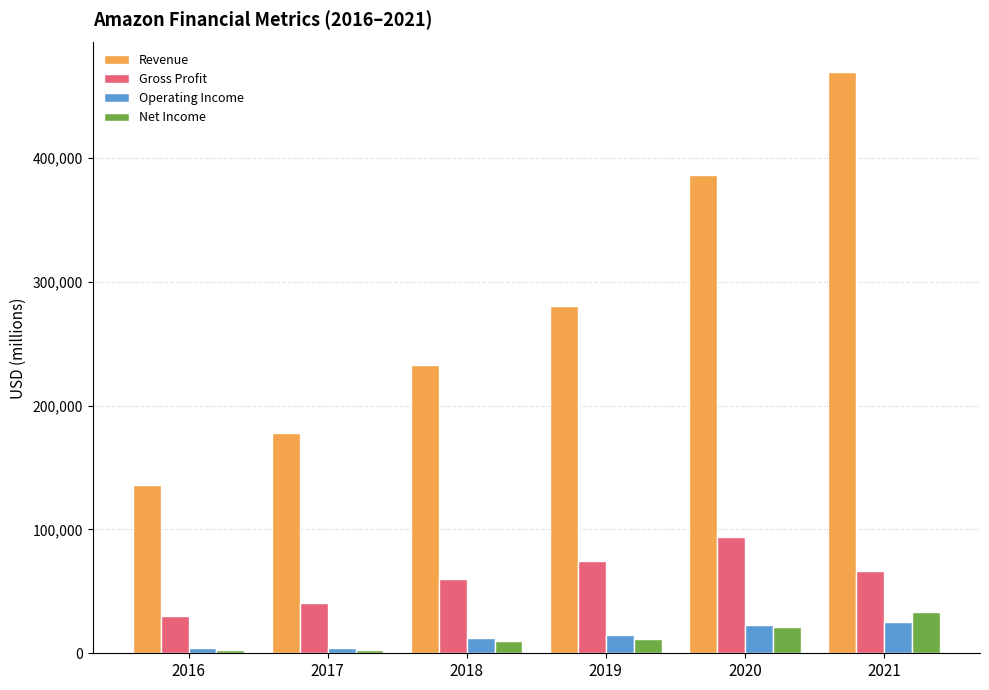

How many groups of bars are there?

6